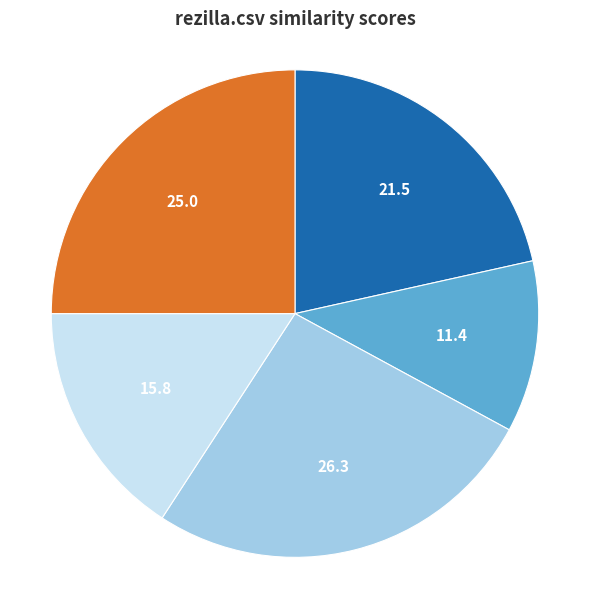

Is there any slice that represents more than half of the pie?

No